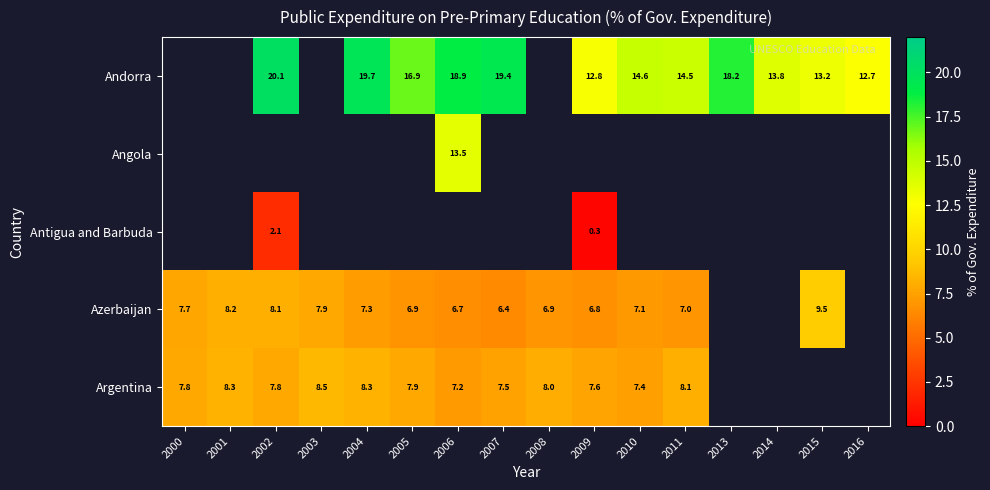

Count the number of categories in the chart.

16